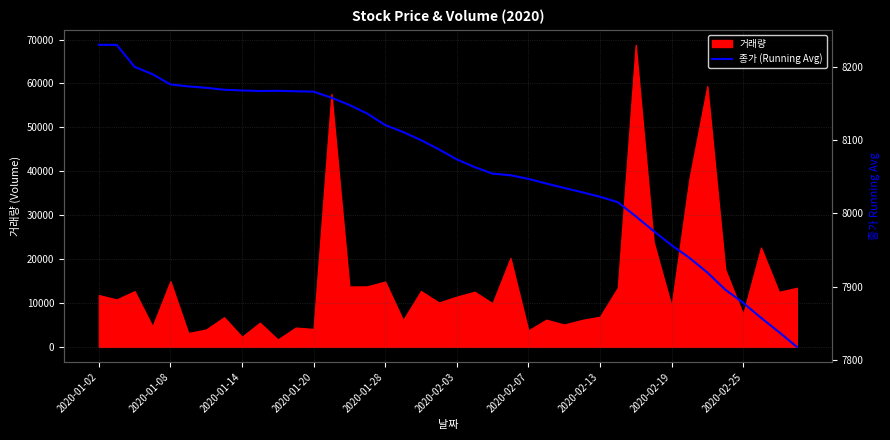

What position from the left is 25?

26